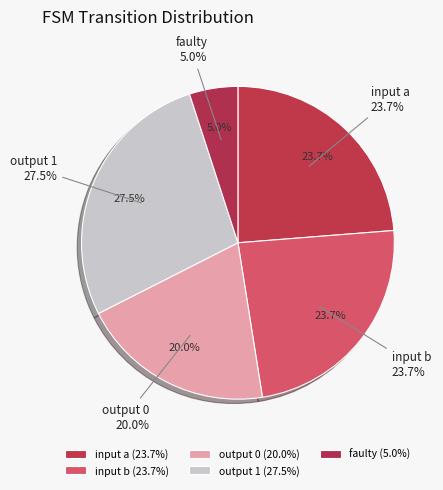

The input b slice represents 10% of the pie. True or false?

False